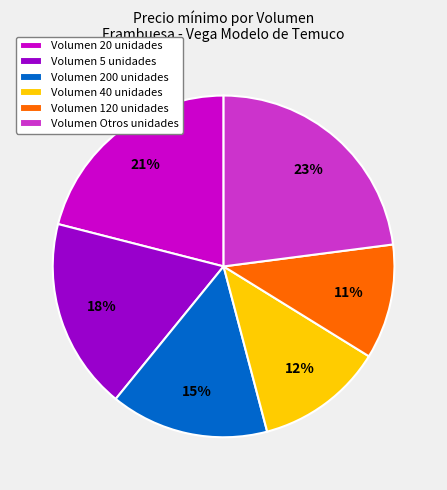

To the nearest percent, what is the combined percentage of Volumen 40 unidades and Volumen Otros unidades?

35%